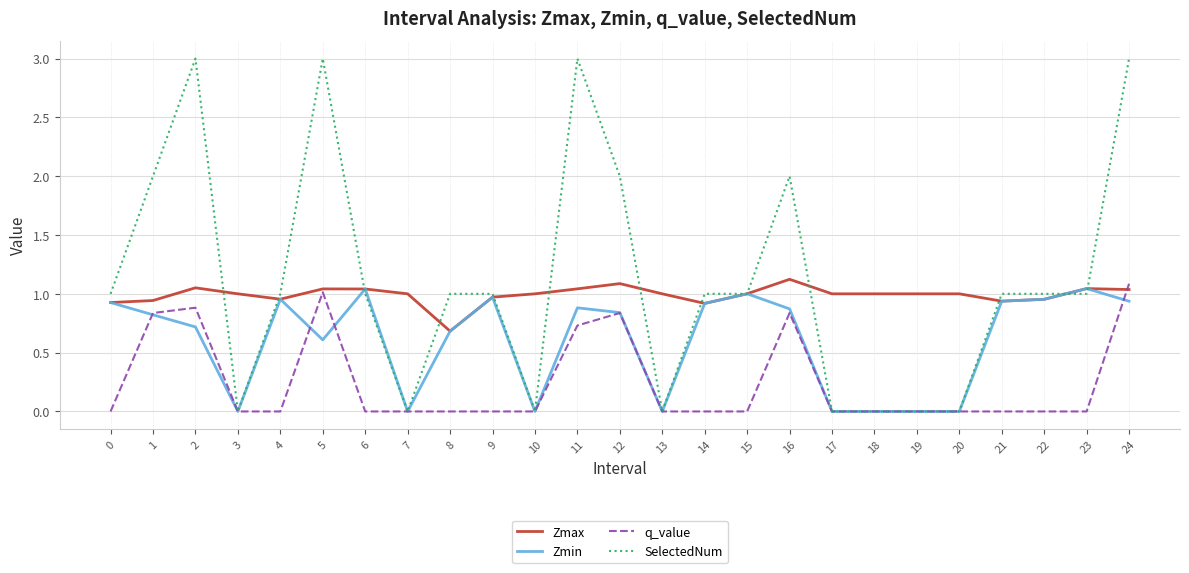

What is the spread (max minus min) of values at 11?

2.3